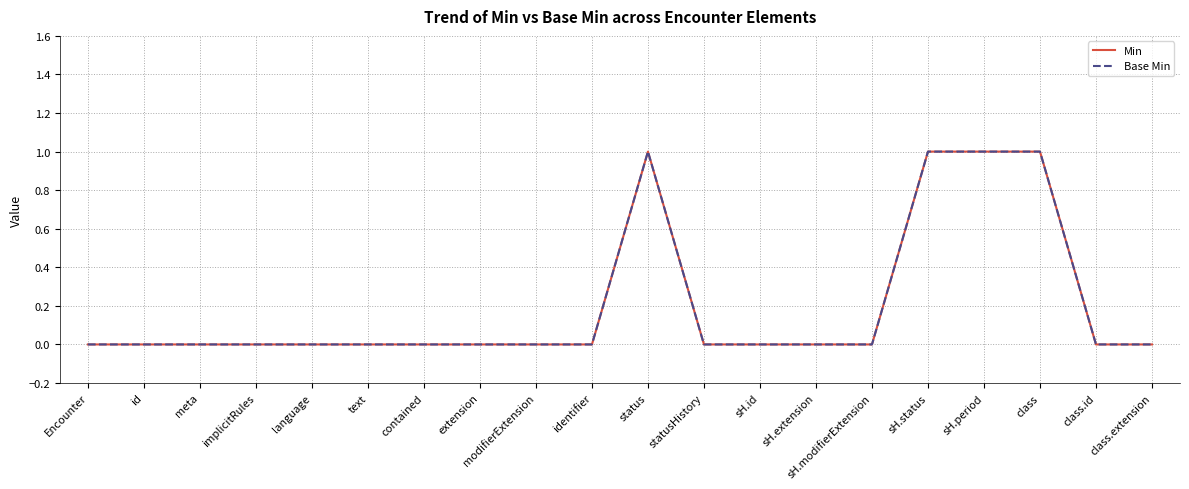

Does the chart have visible grid lines?

Yes